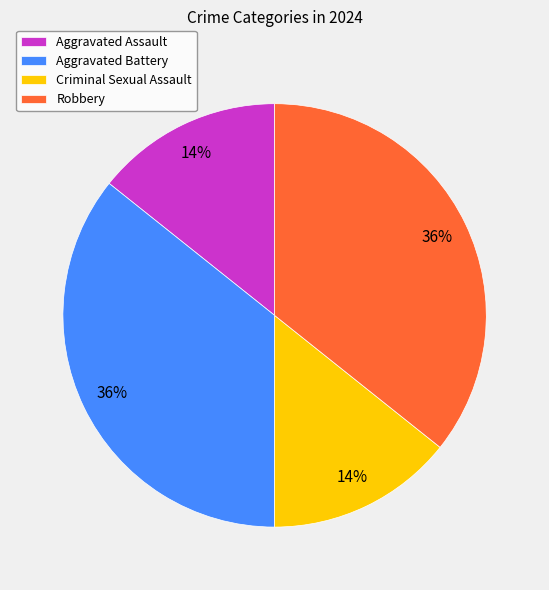

To the nearest percent, what is the combined percentage of Aggravated Battery and Aggravated Assault?

50%